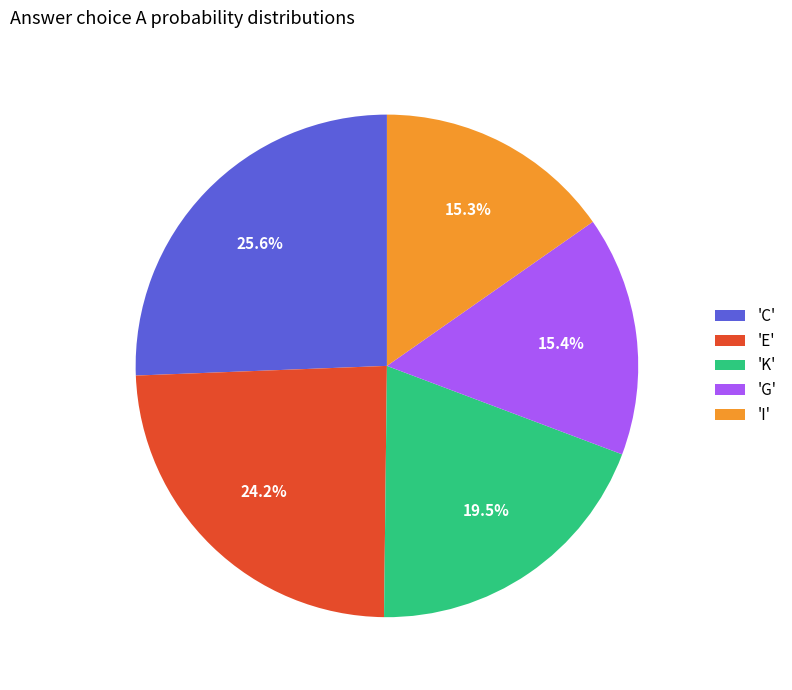

Which has a higher value, 'G' or 'E'?

'E'